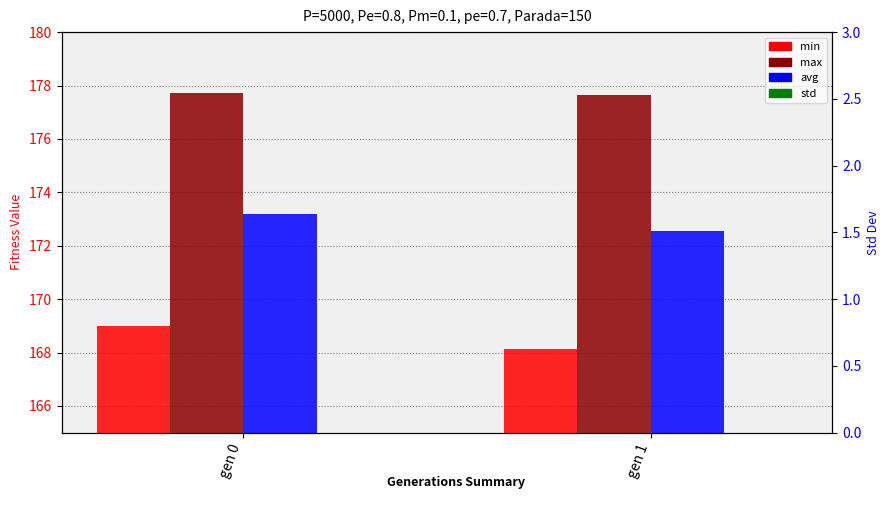

What is the total value across all series at gen 1?

519.6